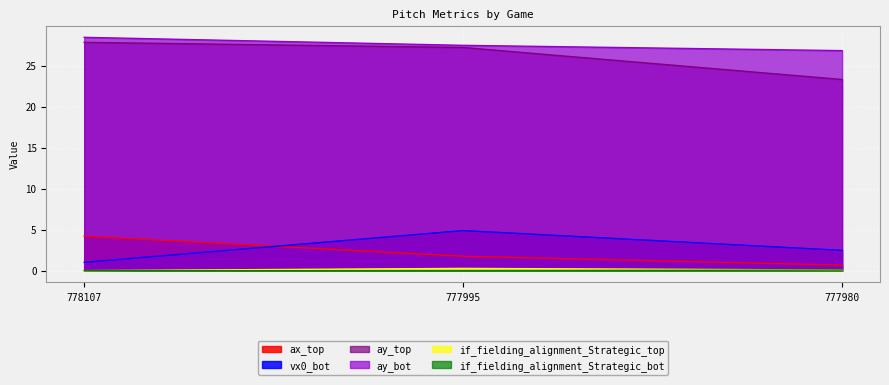

At which category is the sum across all series the highest?

777995